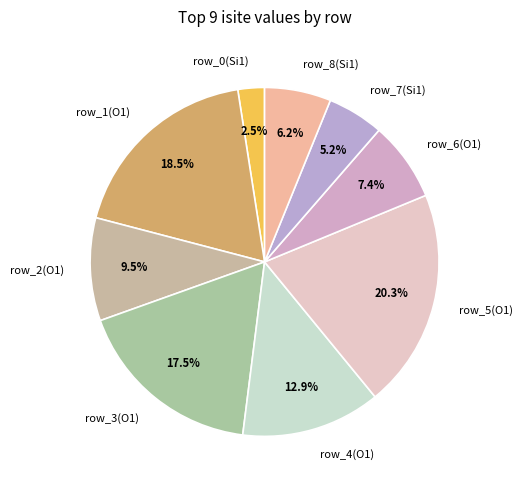

To the nearest percent, what is the average slice percentage?

11%